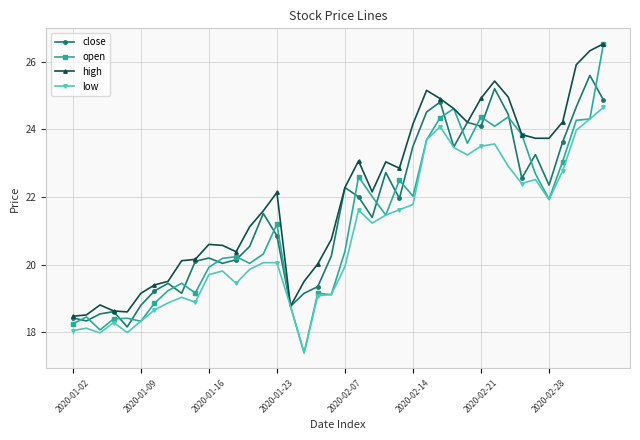

Which series has the largest range (max minus min)?

open